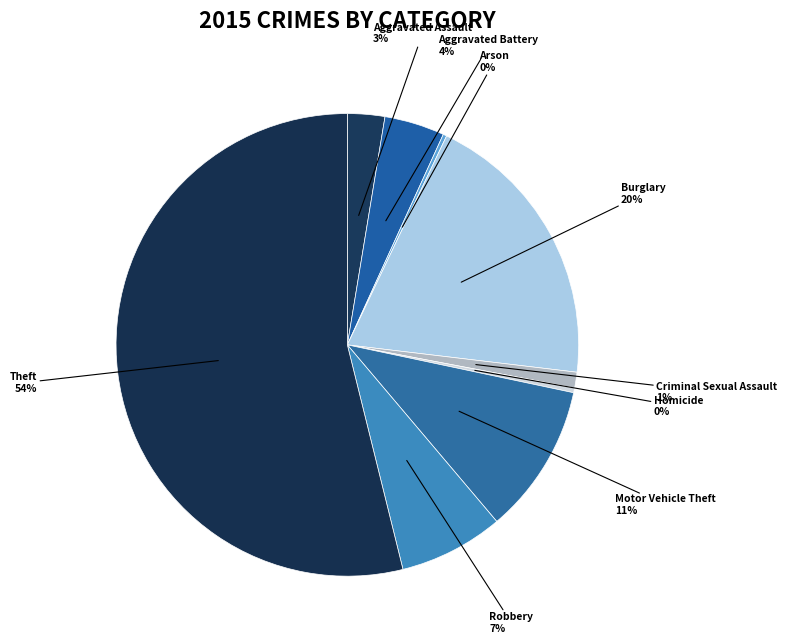

Rank the categories by value from lowest to highest.

Arson, Homicide, Criminal Sexual Assault, Aggravated Assault, Aggravated Battery, Robbery, Motor Vehicle Theft, Burglary, Theft